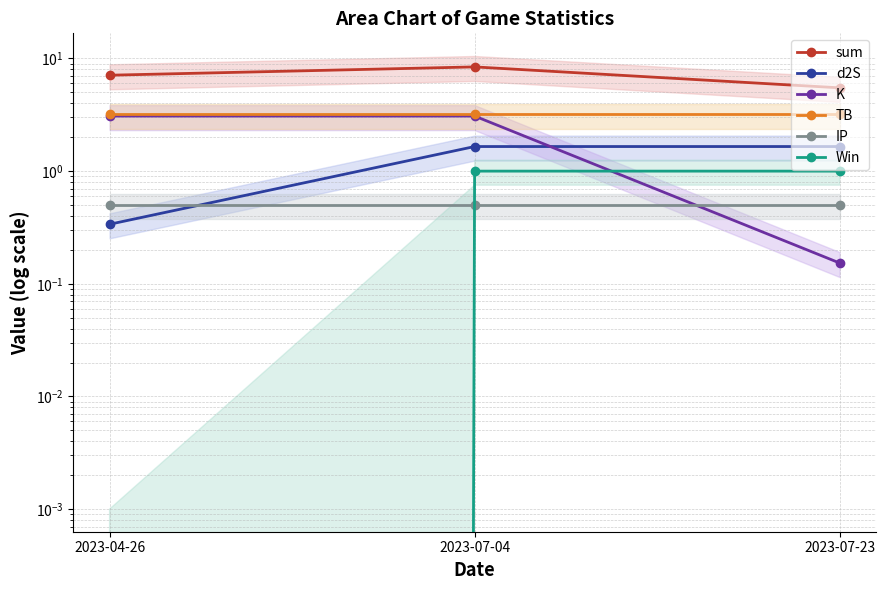

What is the total value across all series at 2023-07-23?

12.0